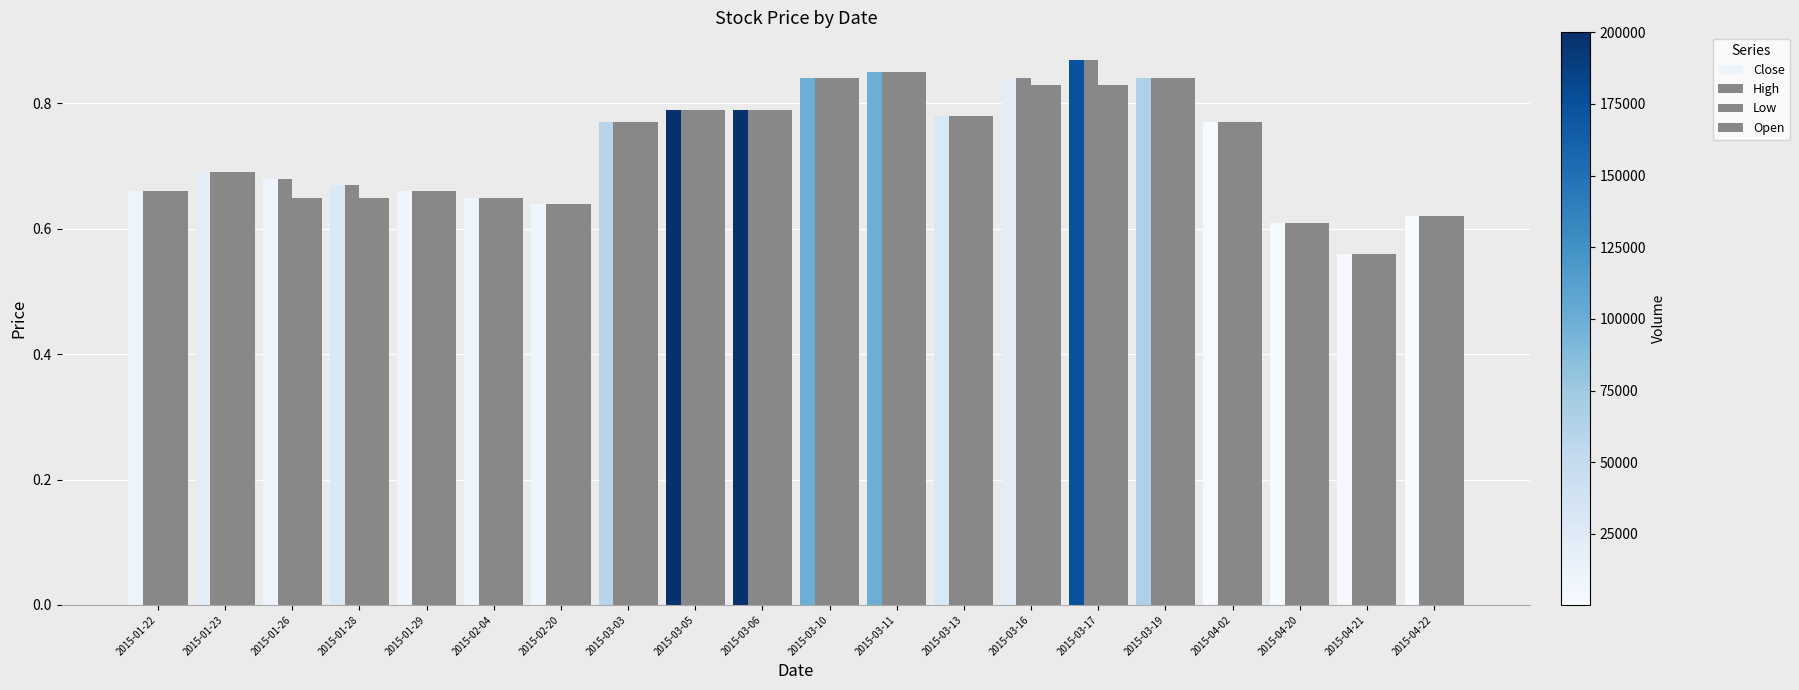

How many series are shown in this chart?

4